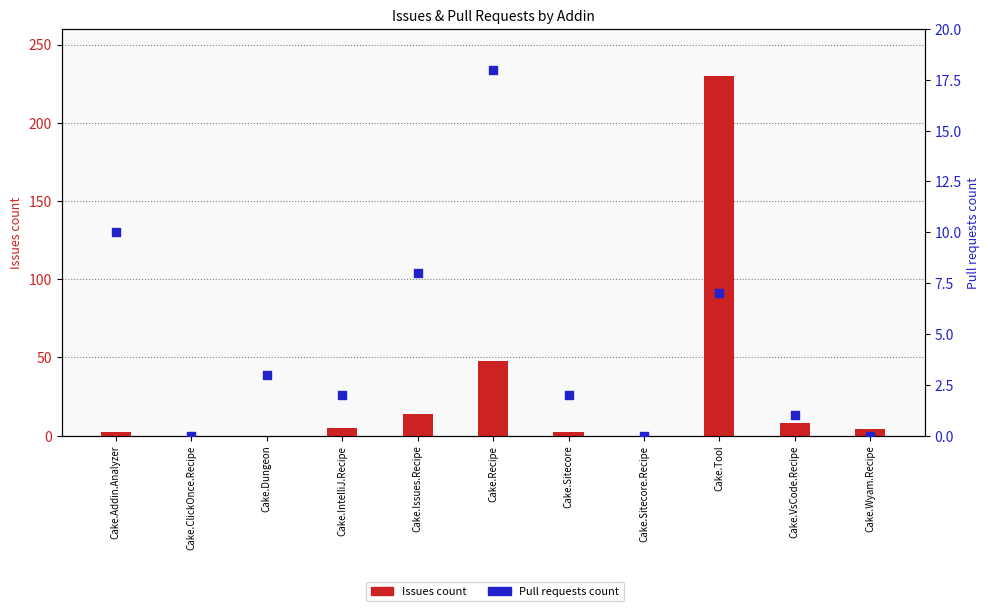

Is the value of Pull requests count at Cake.Sitecore.Recipe greater than the value of Issues count at Cake.Sitecore.Recipe?

No